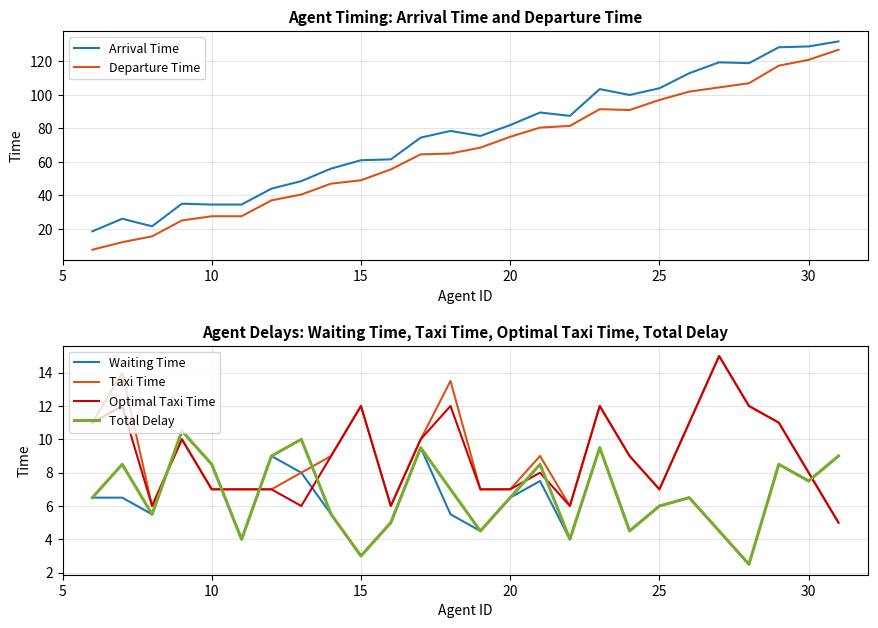

What is the highest value of the Departure Time series?

127.0